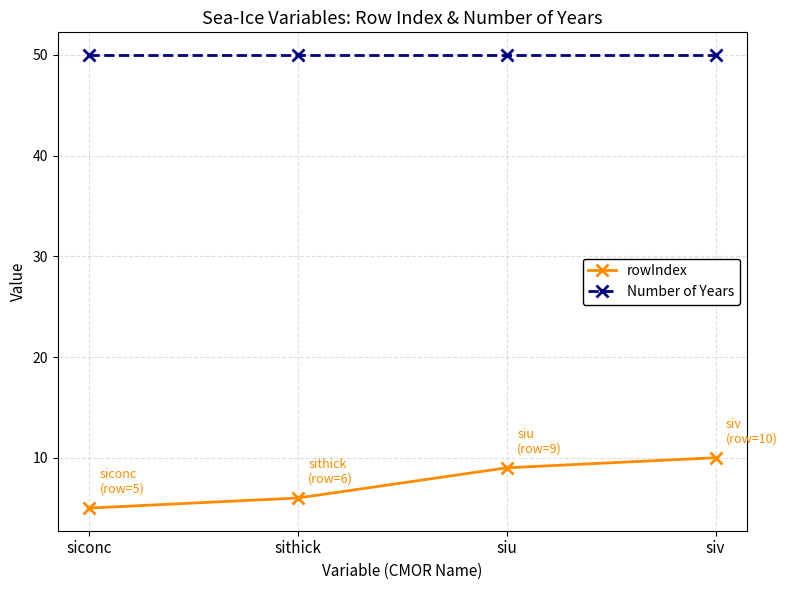

What is the spread (max minus min) of values at siu?

41